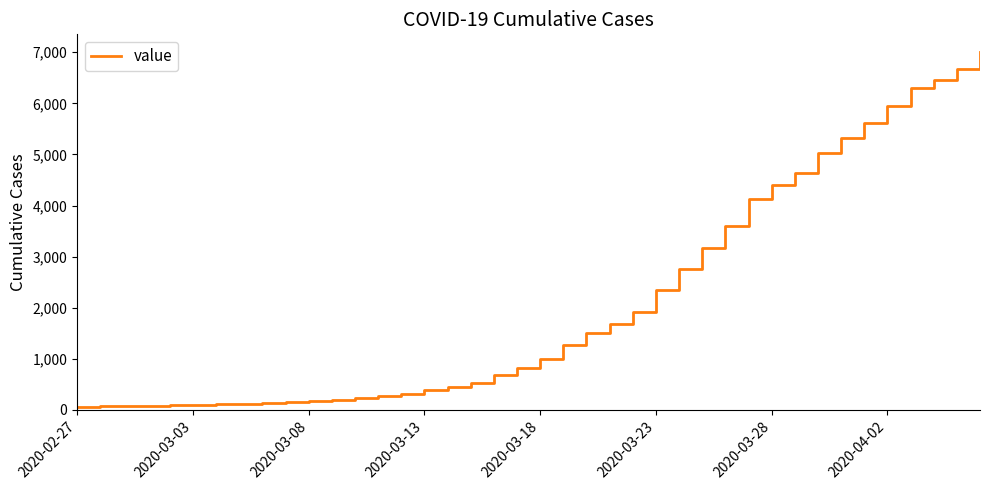

What is the maximum value shown in the chart?

7003